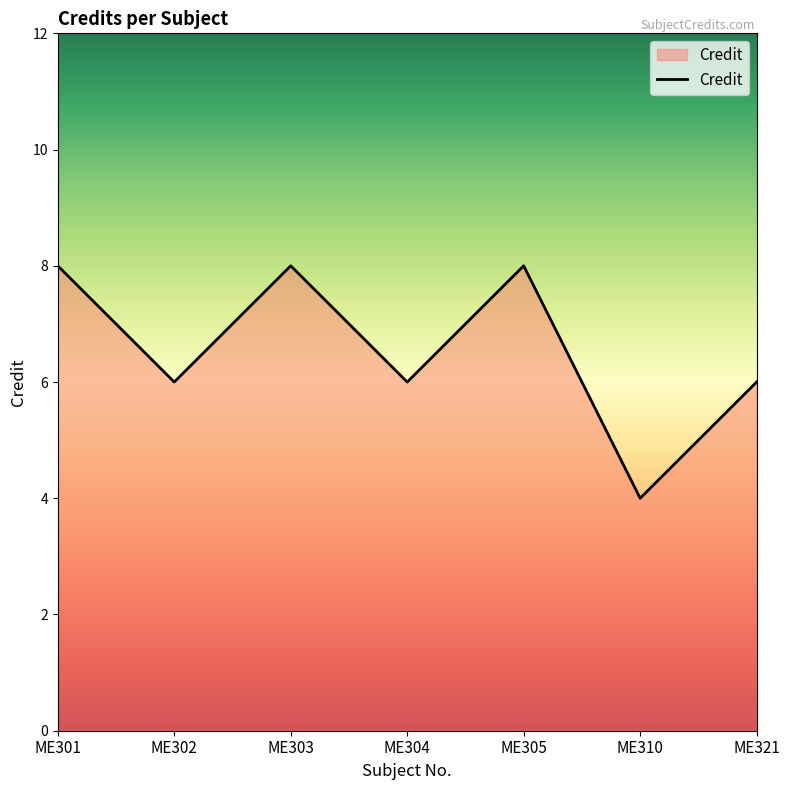

What is the change in value from ME301 to ME310?

-4